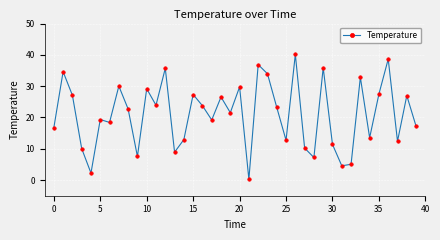

What is the average value?

21.0